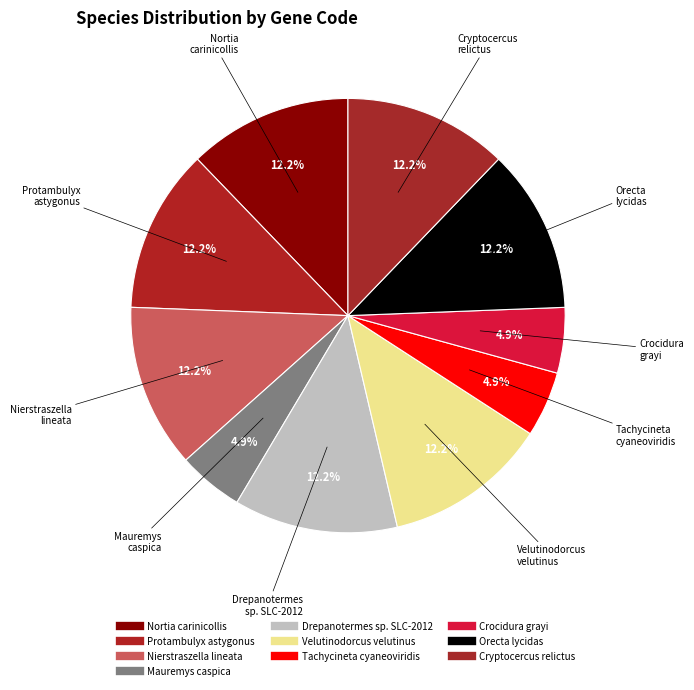

Count the number of slices in the pie.

10